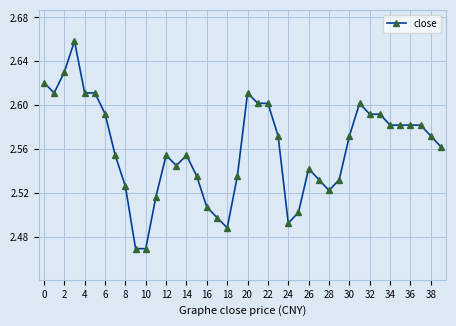

Count the values in the range 2 to 3.

40